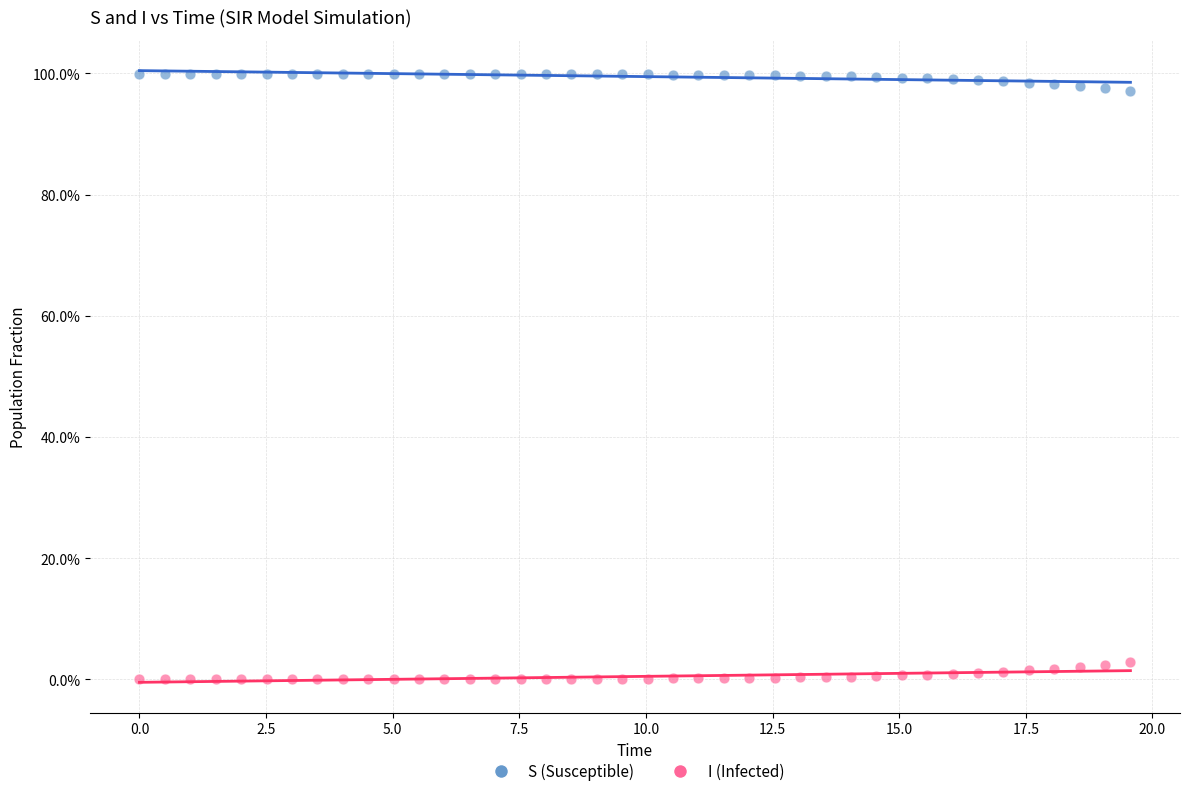

What are all the series names shown in the legend?

S (Susceptible), I (Infected)